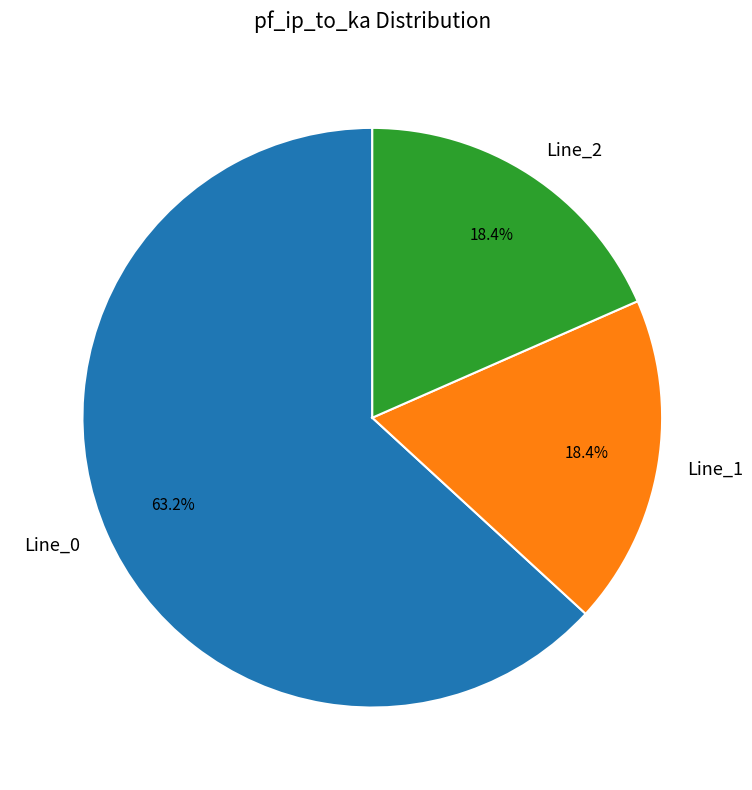

Does Line_1 represent more than half of the total?

No